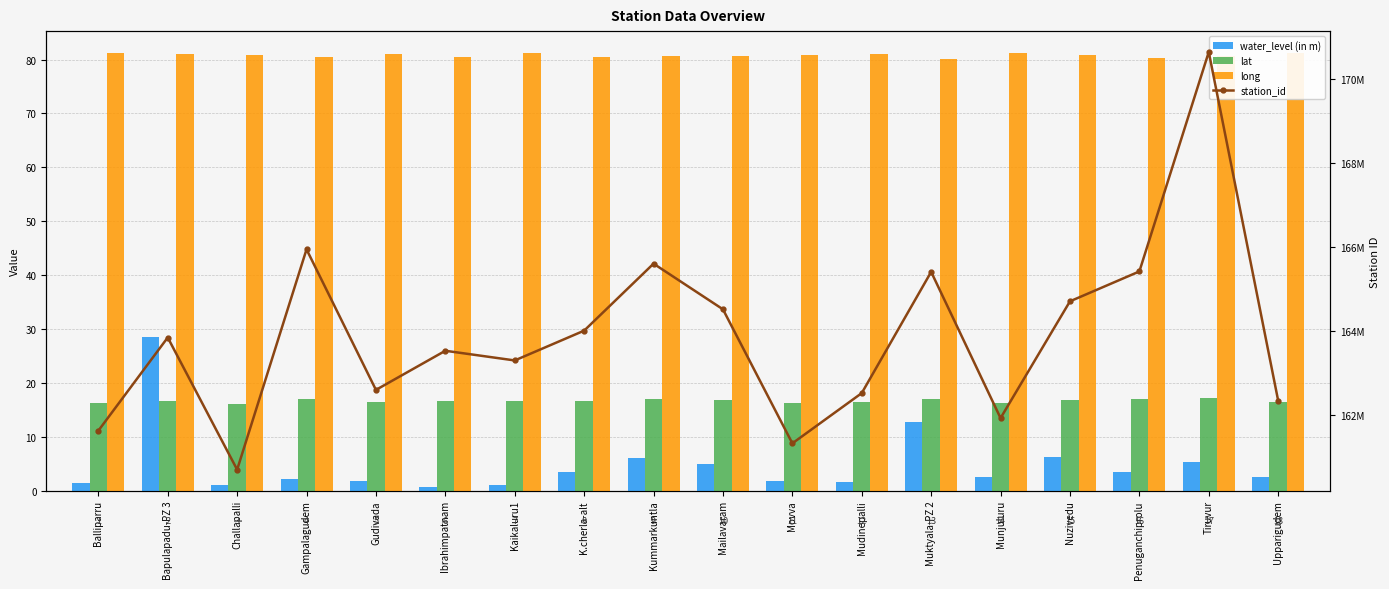

True or false: lat has a value of 24.0 at Penuganchiprolu.

False